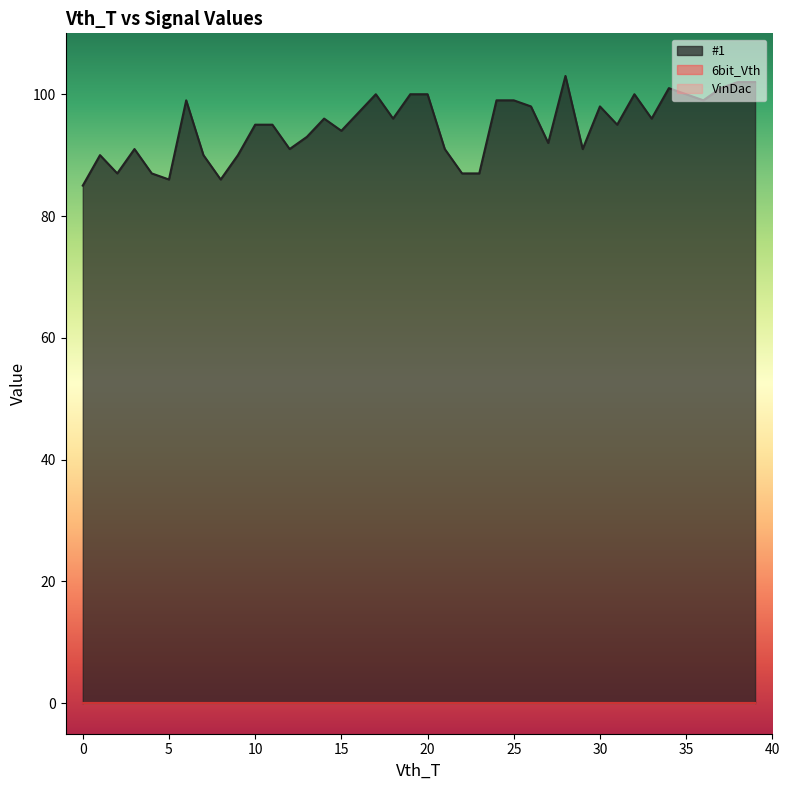

How many categories are shown in the chart?

40